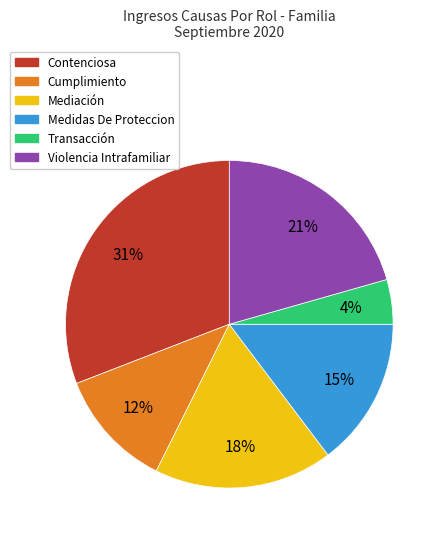

To the nearest percent, what is the combined percentage of Contenciosa and Cumplimiento?

43%